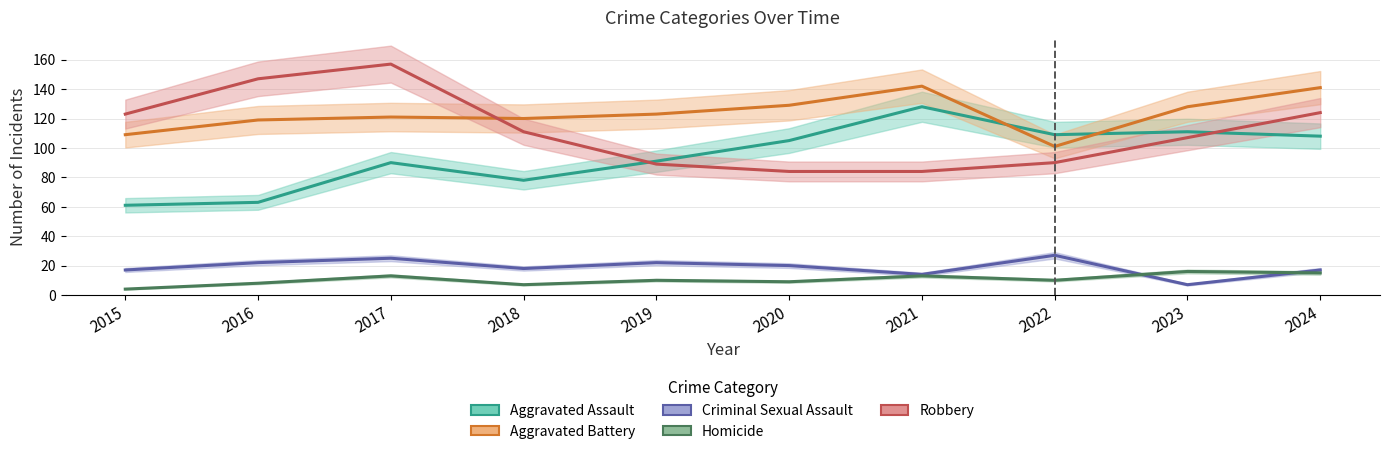

What is the average value of the Homicide series?

10